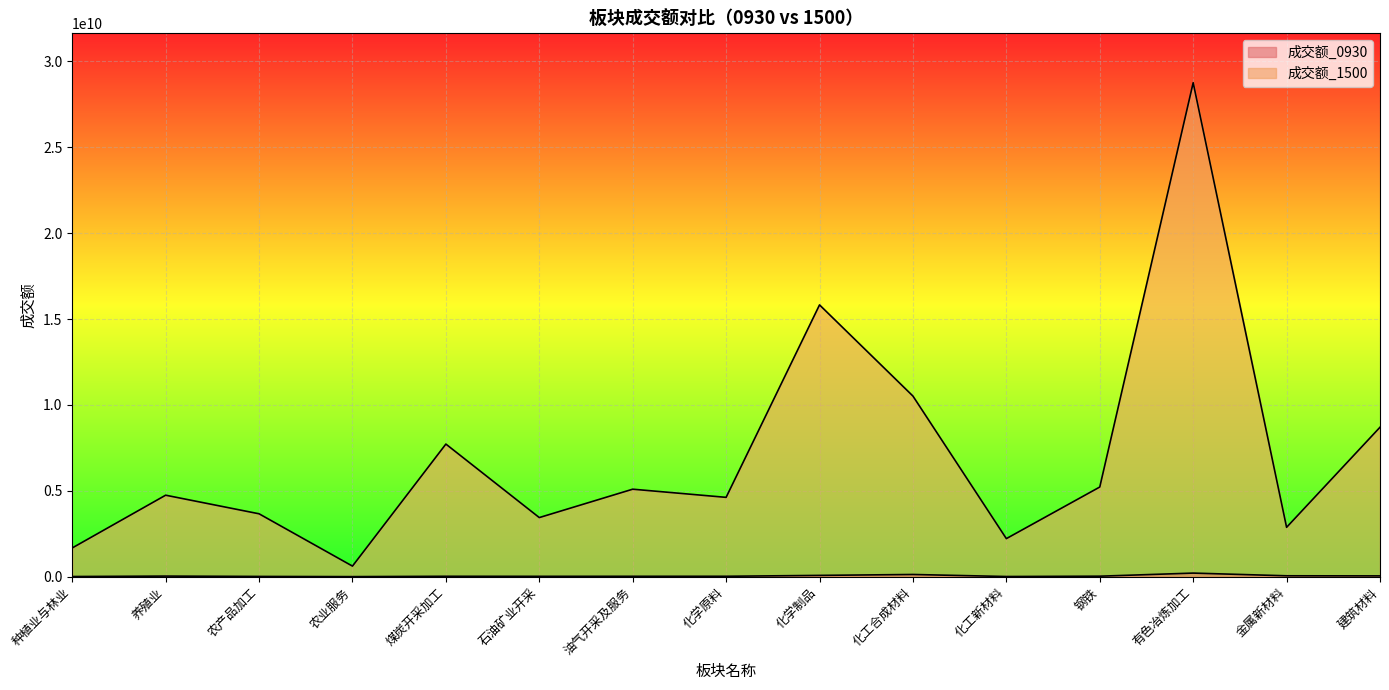

True or false: 成交额_1500 has more than 2 interior local peaks.

True